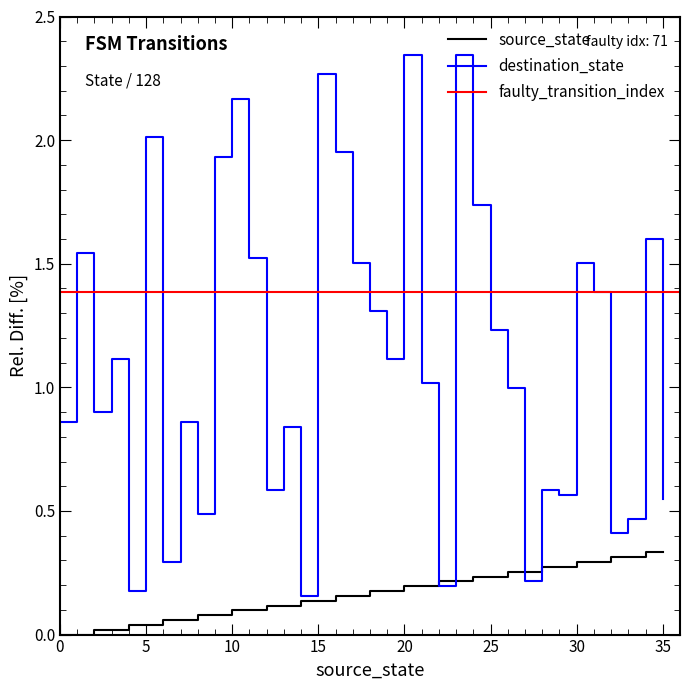

Is this an area chart (filled region under the line)?

No